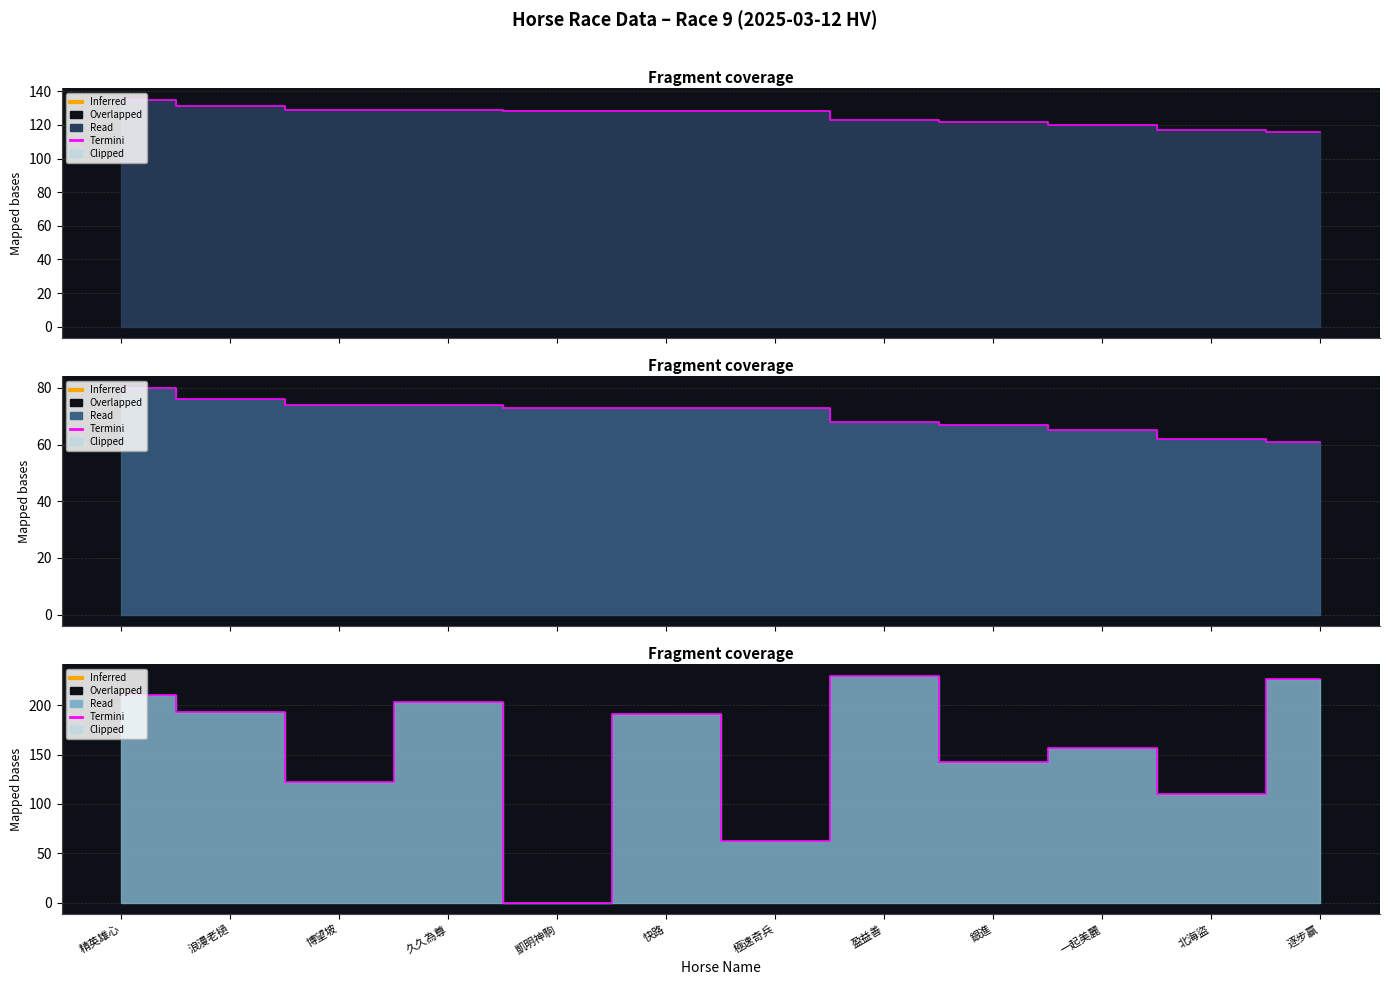

What is the sum of the 評分 values at 一起美麗 and 博望坡?

139.0